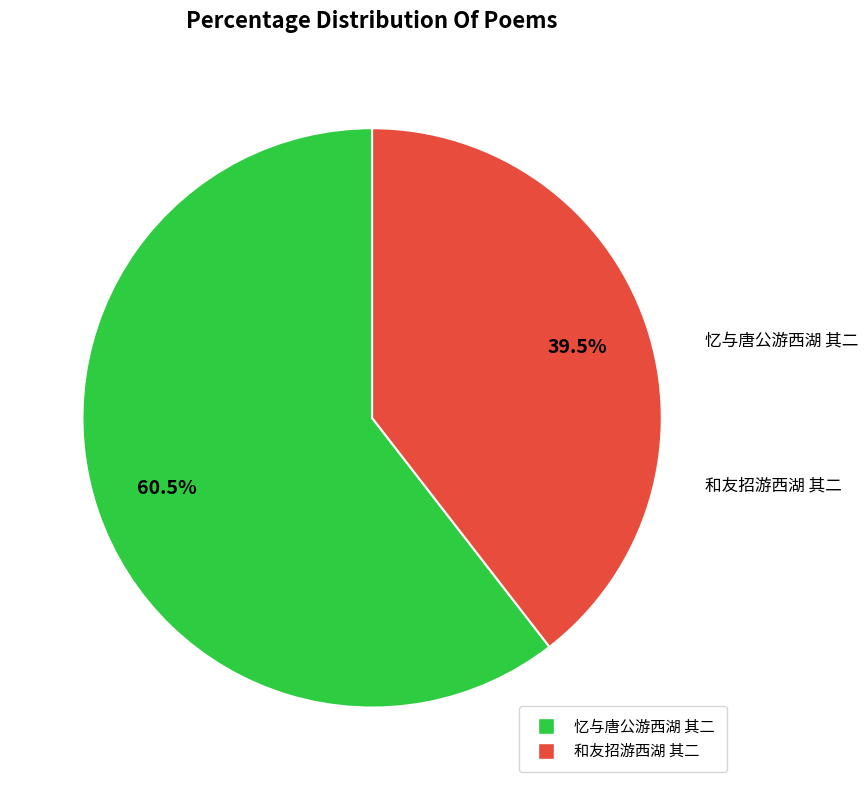

Do 和友招游西湖 其二 and 忆与唐公游西湖 其二 together represent more than half of the pie?

Yes